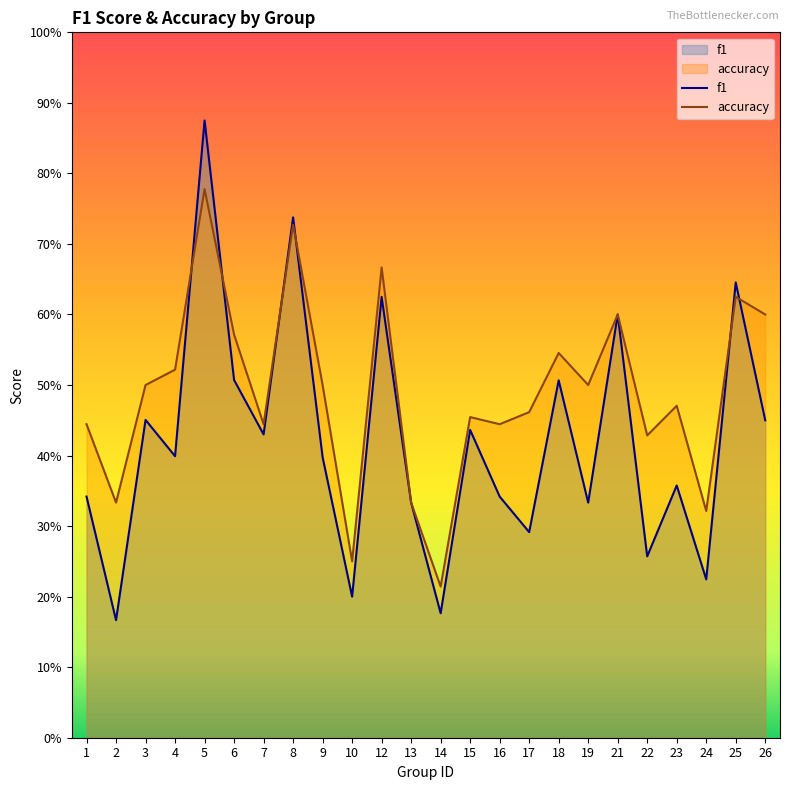

True or false: f1 has more than 1 points higher than both neighbors.

True